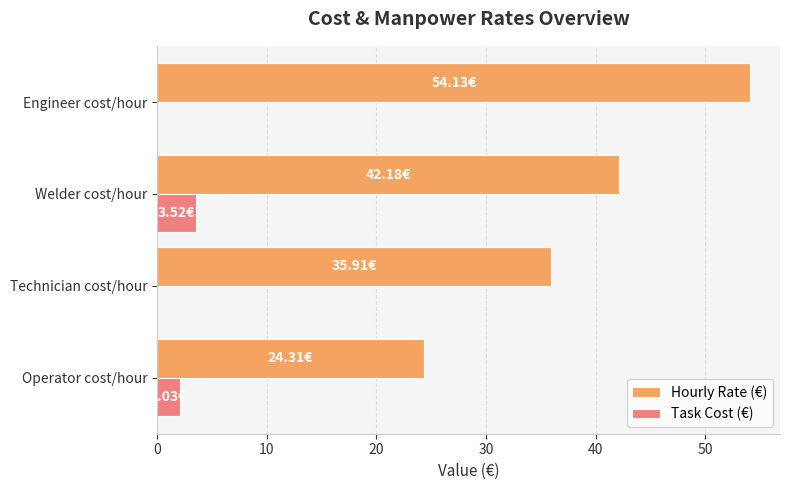

Between Operator cost/hour and Engineer cost/hour, which series saw the biggest shift?

Hourly Rate (€)